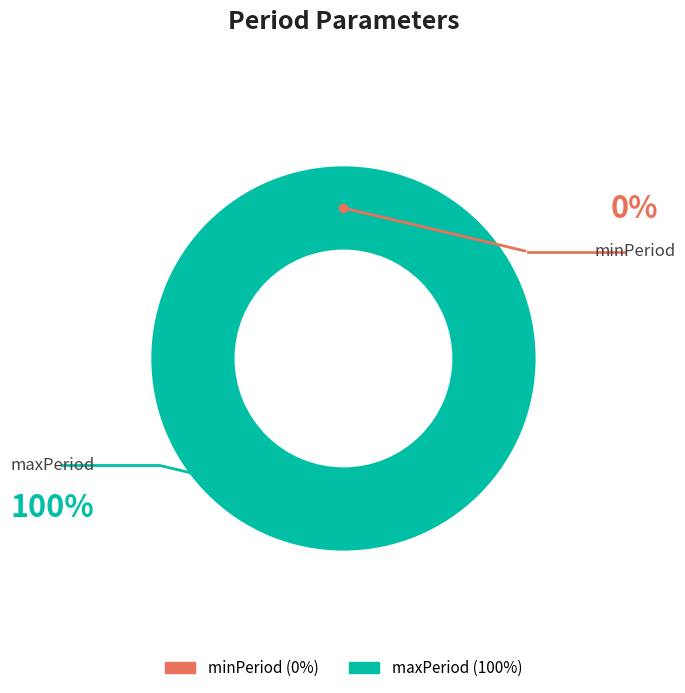

Is there a majority slice in this chart?

Yes